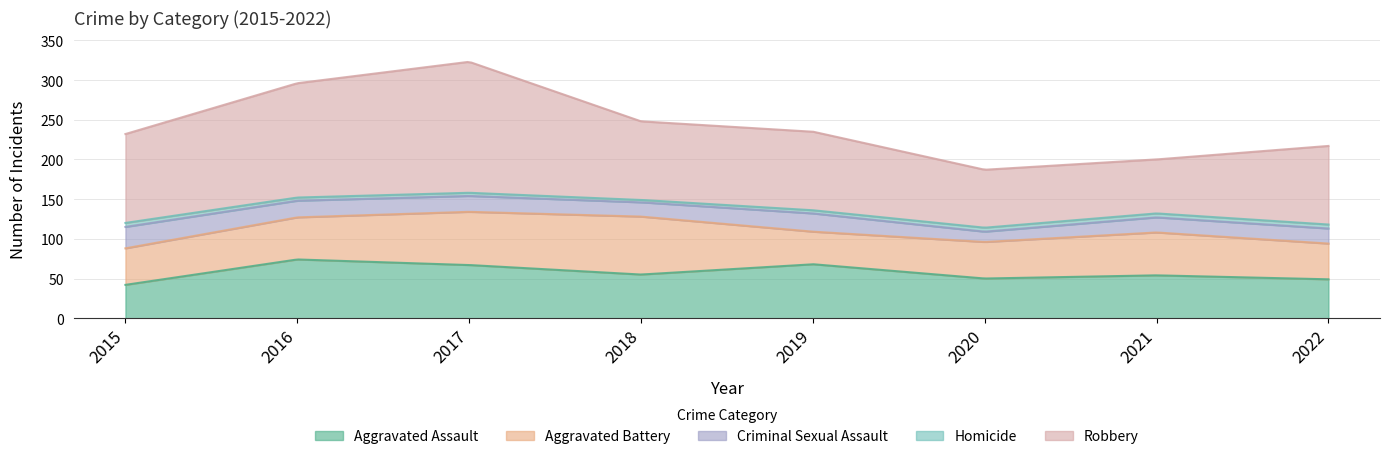

What is the average value of the Aggravated Assault series?

59.0